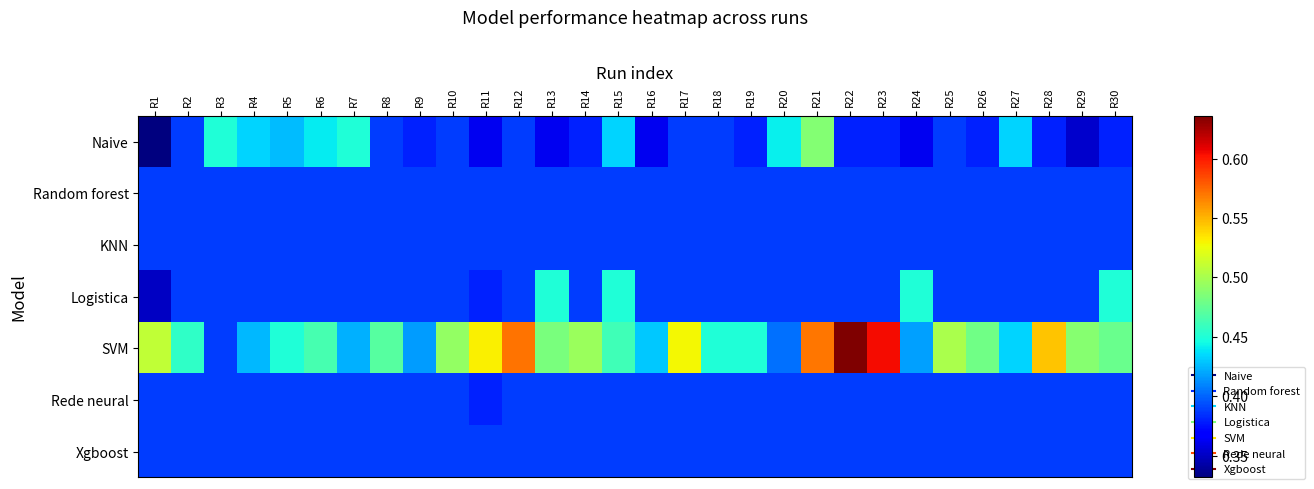

Reading right to left, what are all the values shown in this chart?

Naive: R30=0.4	R29=0.4	R28=0.4	R27=0.4	R26=0.4	R25=0.4	R24=0.4	R23=0.4	R22=0.4	R21=0.5	R20=0.4	R19=0.4	R18=0.4	R17=0.4	R16=0.4	R15=0.4	R14=0.4	R13=0.4	R12=0.4	R11=0.4	R10=0.4	R9=0.4	R8=0.4	R7=0.5	R6=0.4	R5=0.4	R4=0.4	R3=0.5	R2=0.4	R1=0.3
Random forest: R30=0.4	R29=0.4	R28=0.4	R27=0.4	R26=0.4	R25=0.4	R24=0.4	R23=0.4	R22=0.4	R21=0.4	R20=0.4	R19=0.4	R18=0.4	R17=0.4	R16=0.4	R15=0.4	R14=0.4	R13=0.4	R12=0.4	R11=0.4	R10=0.4	R9=0.4	R8=0.4	R7=0.4	R6=0.4	R5=0.4	R4=0.4	R3=0.4	R2=0.4	R1=0.4
KNN: R30=0.4	R29=0.4	R28=0.4	R27=0.4	R26=0.4	R25=0.4	R24=0.4	R23=0.4	R22=0.4	R21=0.4	R20=0.4	R19=0.4	R18=0.4	R17=0.4	R16=0.4	R15=0.4	R14=0.4	R13=0.4	R12=0.4	R11=0.4	R10=0.4	R9=0.4	R8=0.4	R7=0.4	R6=0.4	R5=0.4	R4=0.4	R3=0.4	R2=0.4	R1=0.4
Logistica: R30=0.4	R29=0.4	R28=0.4	R27=0.4	R26=0.4	R25=0.4	R24=0.5	R23=0.4	R22=0.4	R21=0.4	R20=0.4	R19=0.4	R18=0.4	R17=0.4	R16=0.4	R15=0.4	R14=0.4	R13=0.5	R12=0.4	R11=0.4	R10=0.4	R9=0.4	R8=0.4	R7=0.4	R6=0.4	R5=0.4	R4=0.4	R3=0.4	R2=0.4	R1=0.4
SVM: R30=0.5	R29=0.5	R28=0.5	R27=0.4	R26=0.5	R25=0.5	R24=0.4	R23=0.6	R22=0.6	R21=0.6	R20=0.4	R19=0.5	R18=0.5	R17=0.5	R16=0.4	R15=0.5	R14=0.5	R13=0.5	R12=0.6	R11=0.5	R10=0.5	R9=0.4	R8=0.5	R7=0.4	R6=0.5	R5=0.5	R4=0.4	R3=0.4	R2=0.5	R1=0.5
Rede neural: R30=0.4	R29=0.4	R28=0.4	R27=0.4	R26=0.4	R25=0.4	R24=0.4	R23=0.4	R22=0.4	R21=0.4	R20=0.4	R19=0.4	R18=0.4	R17=0.4	R16=0.4	R15=0.4	R14=0.4	R13=0.4	R12=0.4	R11=0.4	R10=0.4	R9=0.4	R8=0.4	R7=0.4	R6=0.4	R5=0.4	R4=0.4	R3=0.4	R2=0.4	R1=0.4
Xgboost: R30=0.4	R29=0.4	R28=0.4	R27=0.4	R26=0.4	R25=0.4	R24=0.4	R23=0.4	R22=0.4	R21=0.4	R20=0.4	R19=0.4	R18=0.4	R17=0.4	R16=0.4	R15=0.4	R14=0.4	R13=0.4	R12=0.4	R11=0.4	R10=0.4	R9=0.4	R8=0.4	R7=0.4	R6=0.4	R5=0.4	R4=0.4	R3=0.4	R2=0.4	R1=0.4